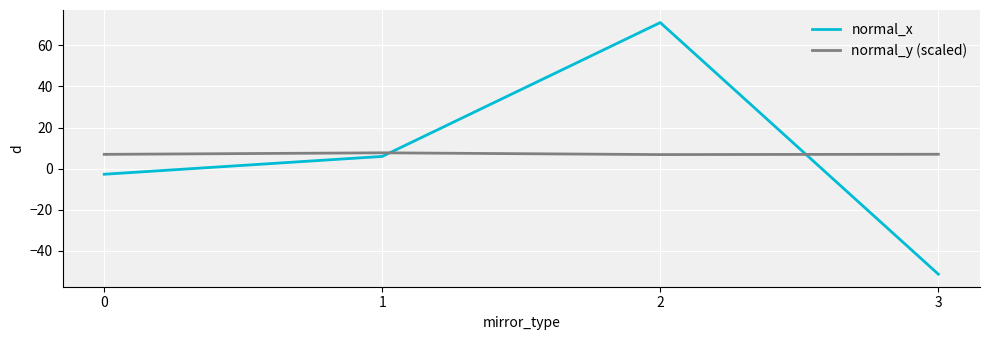

What is the highest value of the normal_x series?

71.1